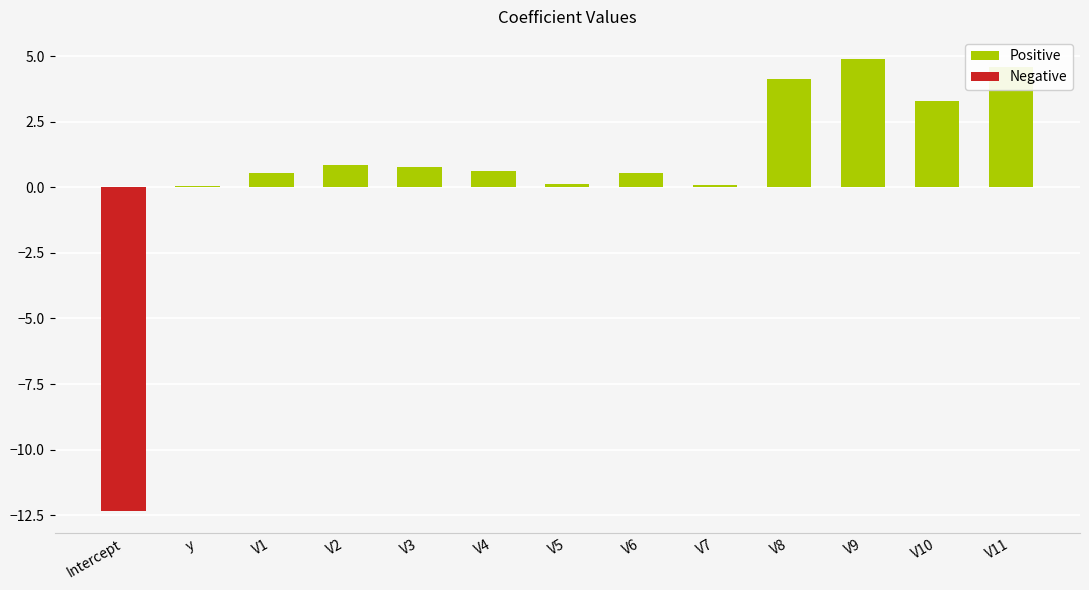

Read the value at V6.

0.6